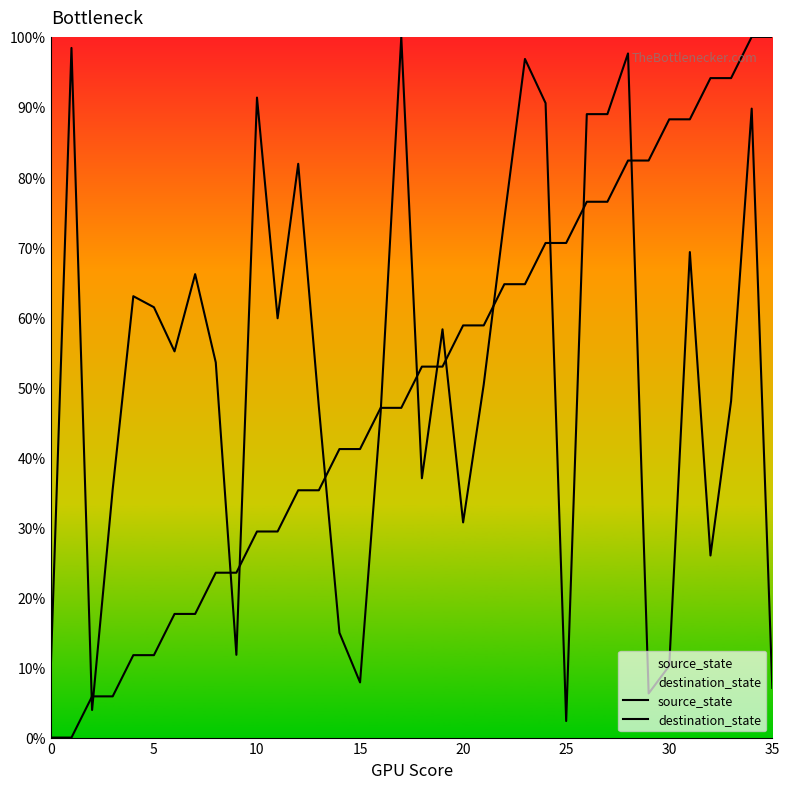

How many lines are shown in the chart?

2